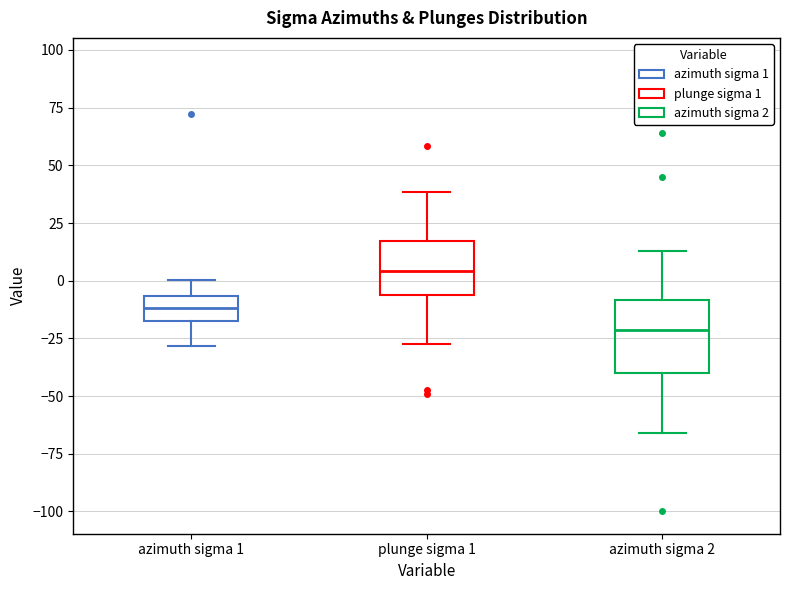

Reading left to right, transcribe this box plot: for each box, give where its median line is, the range the box spans, and where its two whiskers end, as read against the y-axis. The values are not printed on the chart, so give them approximately, as read against the axis.

azimuth sigma 1: median -10, box -20 to -5, whiskers -30 to 0
plunge sigma 1: median 5, box -5 to 15, whiskers -25 to 40
azimuth sigma 2: median -20, box -40 to -10, whiskers -65 to 15